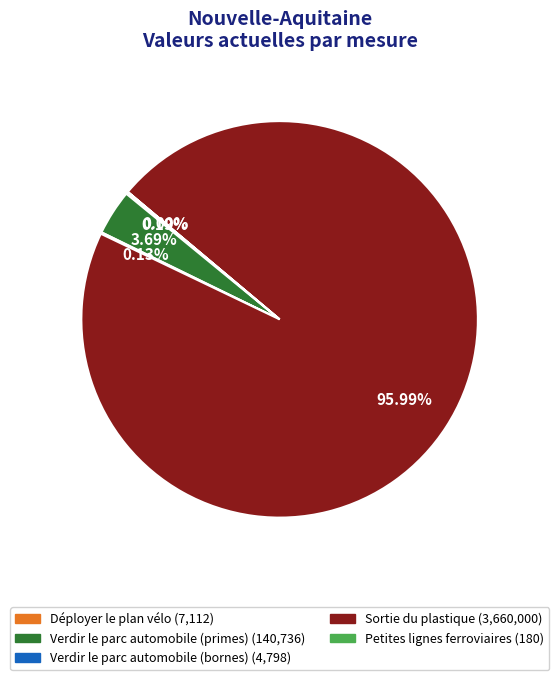

Which category accounts for the majority?

Sortie du plastique